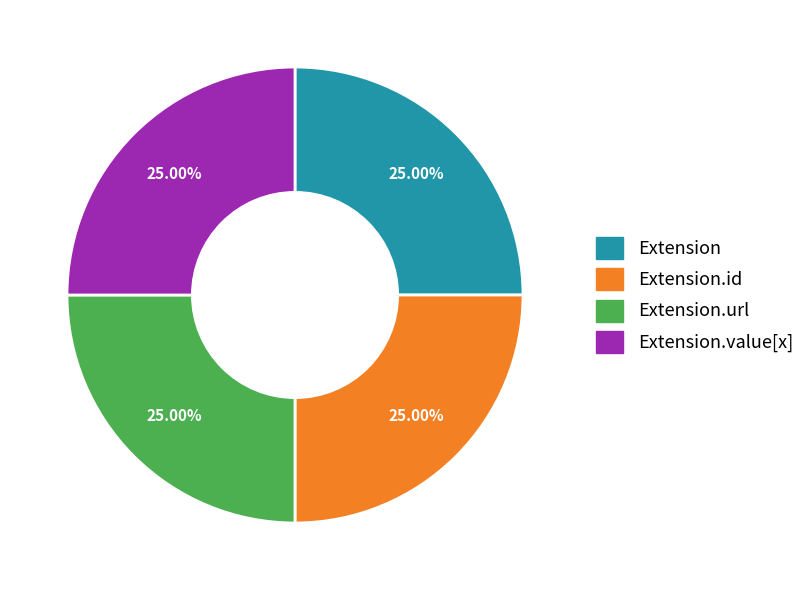

Is there any slice that represents more than half of the pie?

No